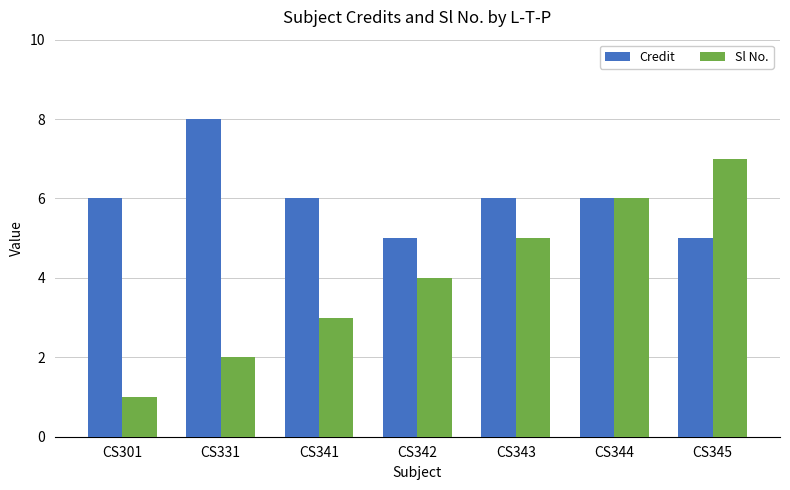

List the series in order of their peak value, highest first.

Credit, Sl No.